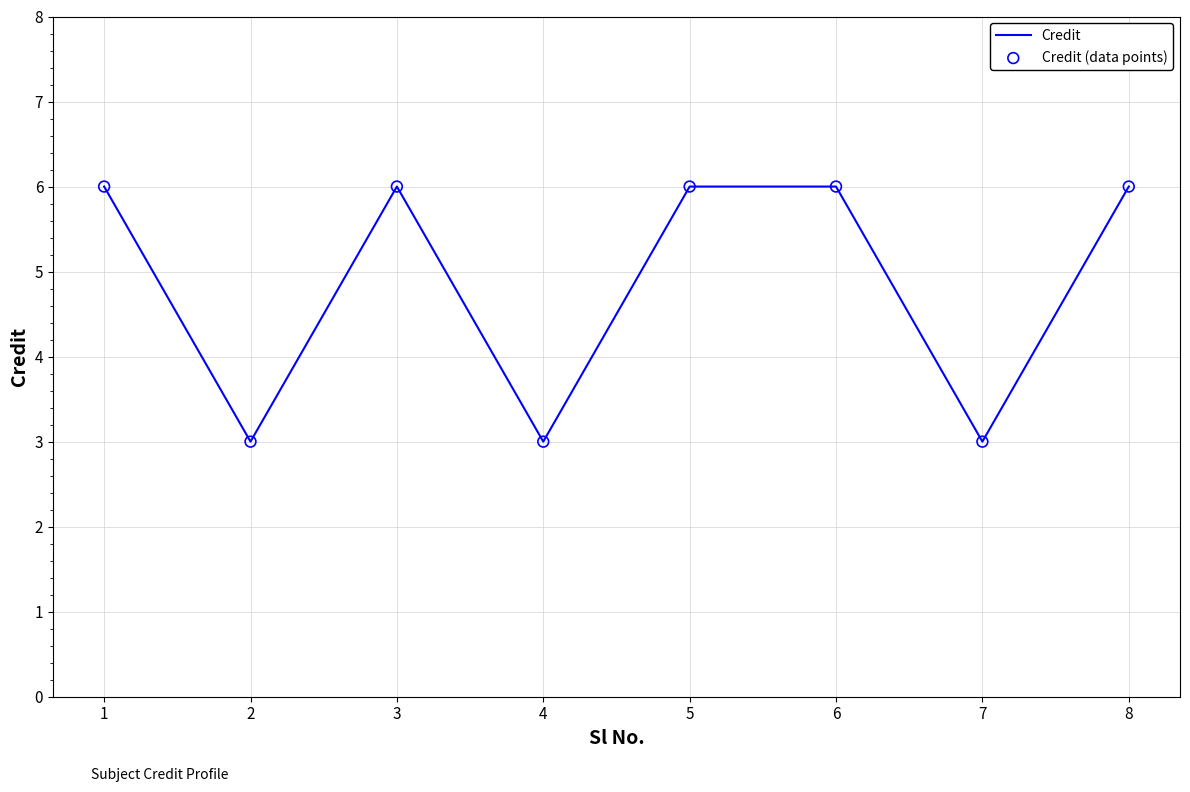

What is the ratio of the value at 2 to the value at 4?

1.0